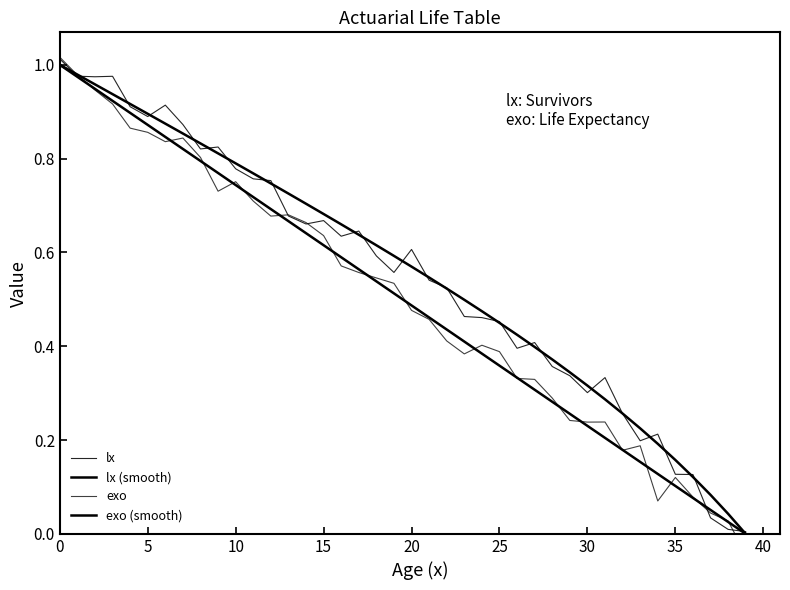

True or false: lx and exo intersect in this chart.

True